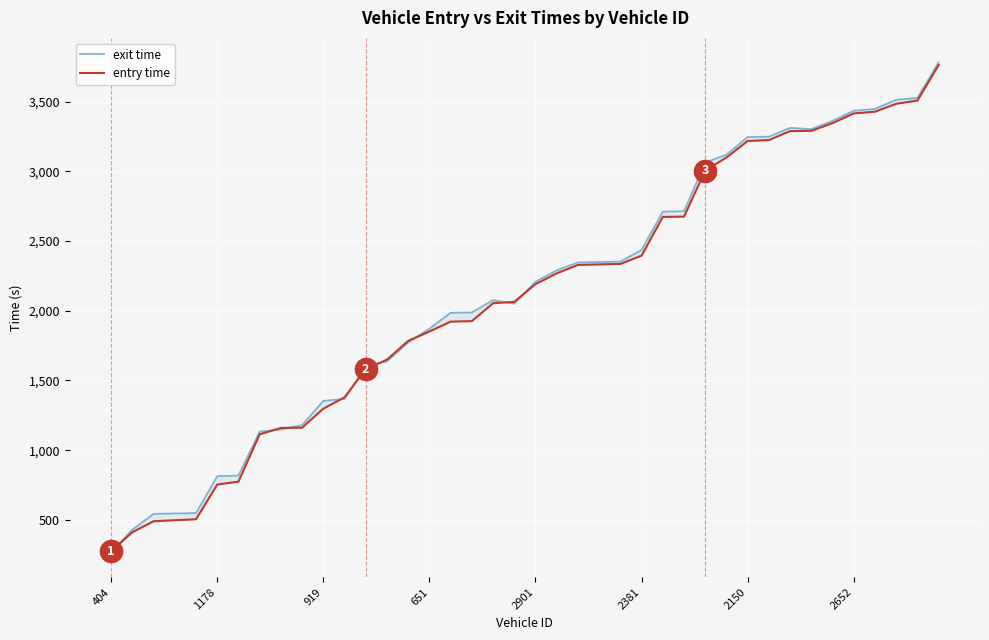

Does the chart display data point markers on the line(s)?

No